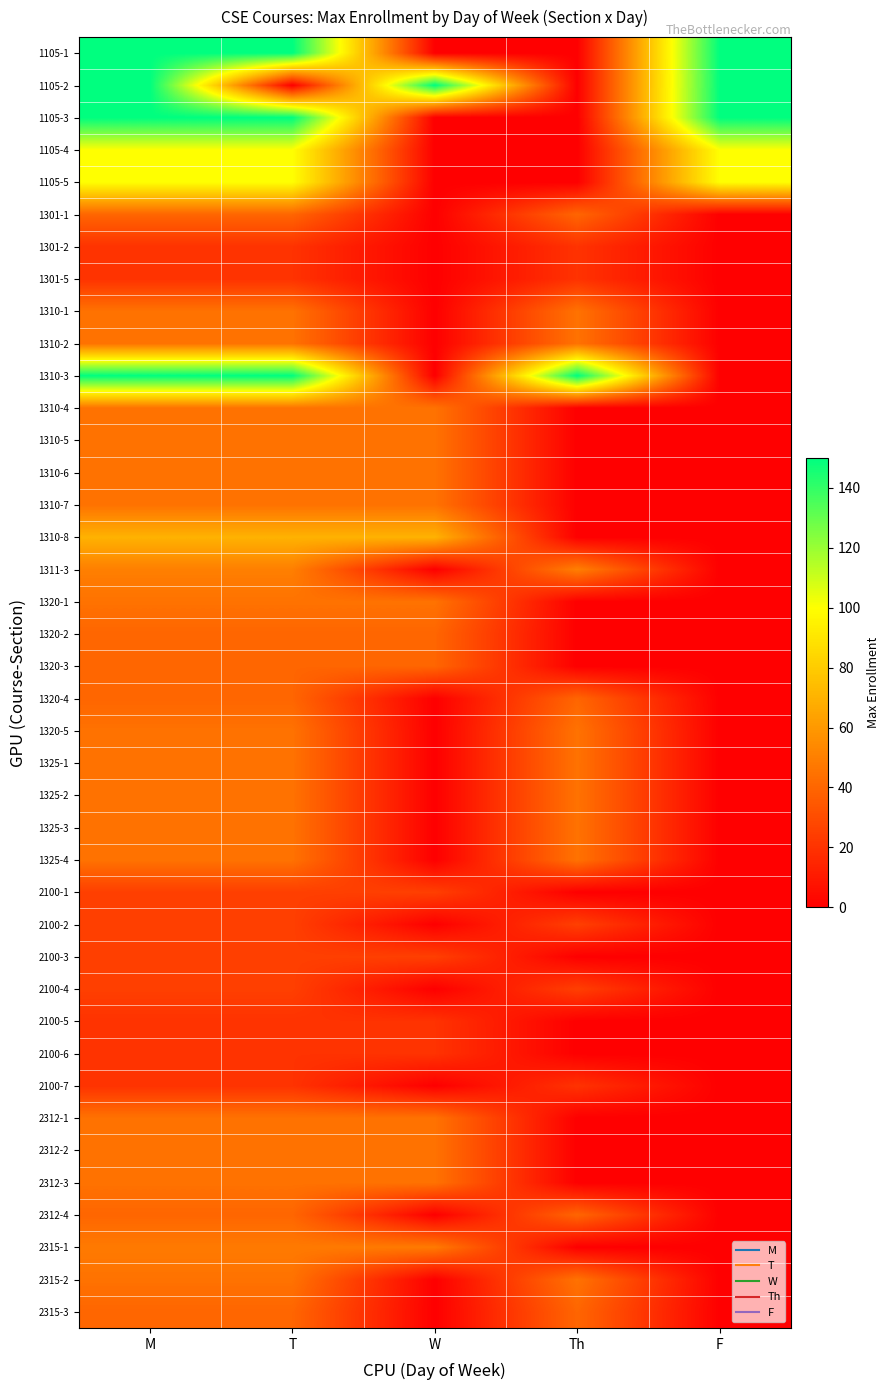

Which series changed the most between M and W?

1105-1